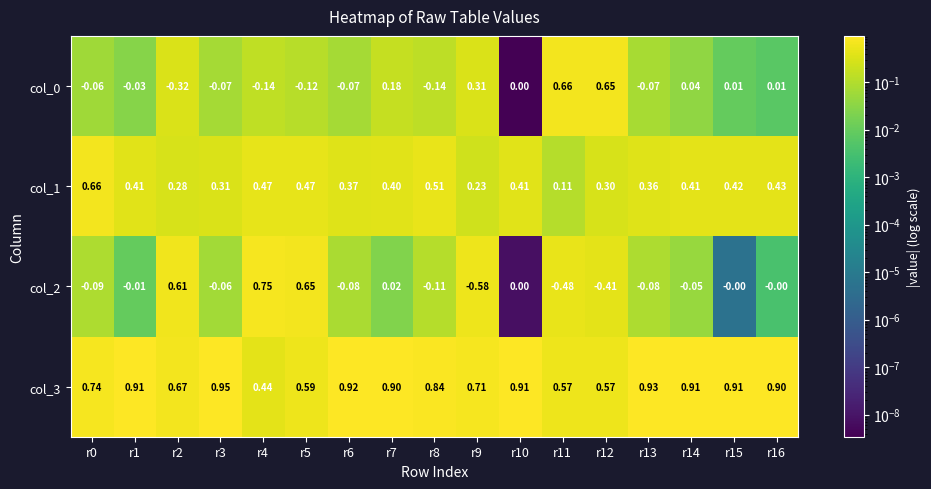

Is the value of col_1 at r0 greater than the value of col_2 at r1?

Yes